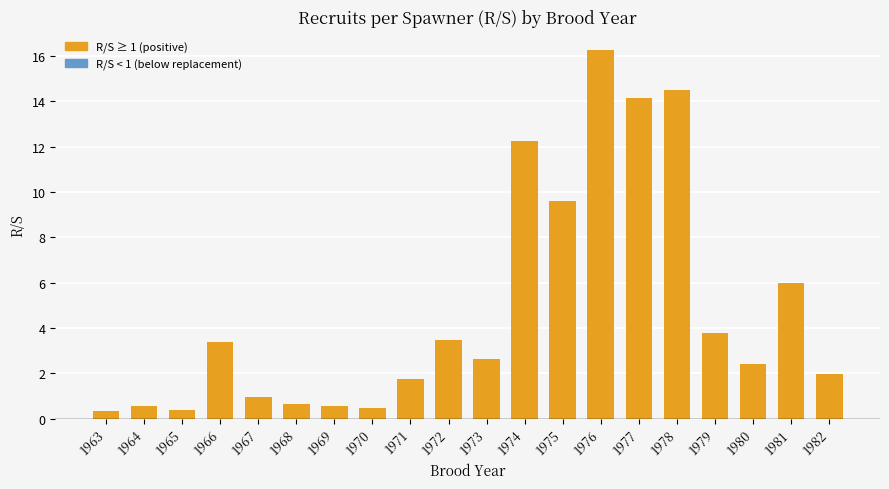

Count the number of data series in this chart.

1